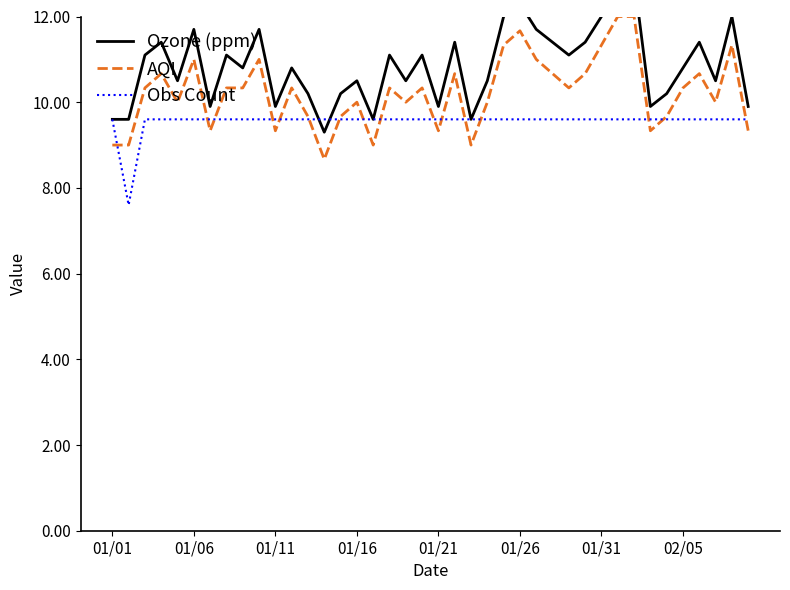

Rank the series by their maximum value, from lowest to highest.

Obs Count, AQI, Ozone (ppm)